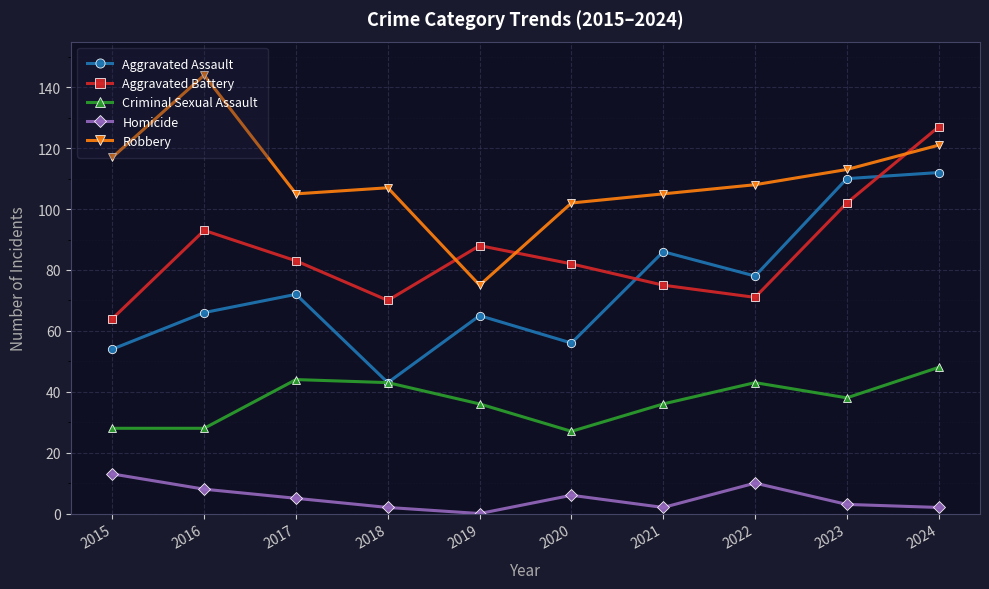

Read the Robbery value at 2019.

75